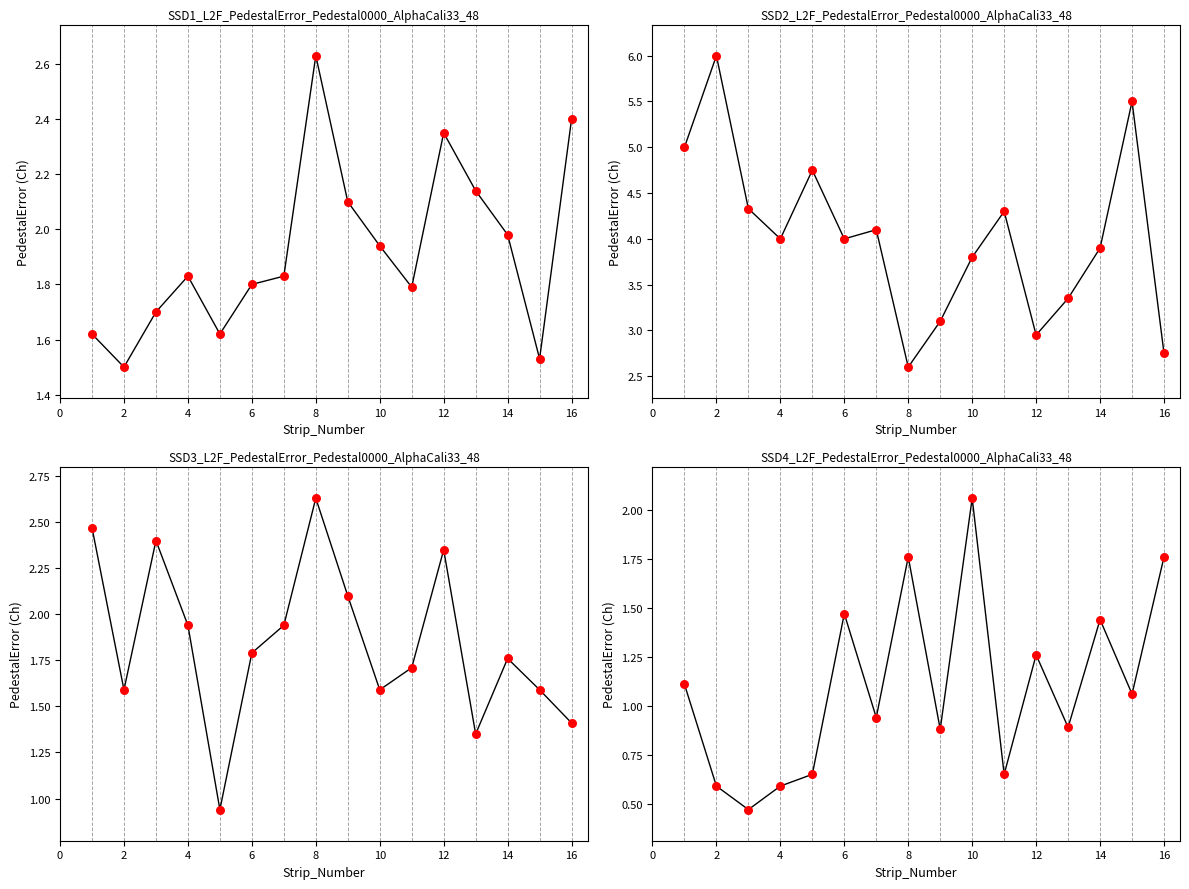

Which series reaches the minimum Y coordinate?

XG_Total_Pre